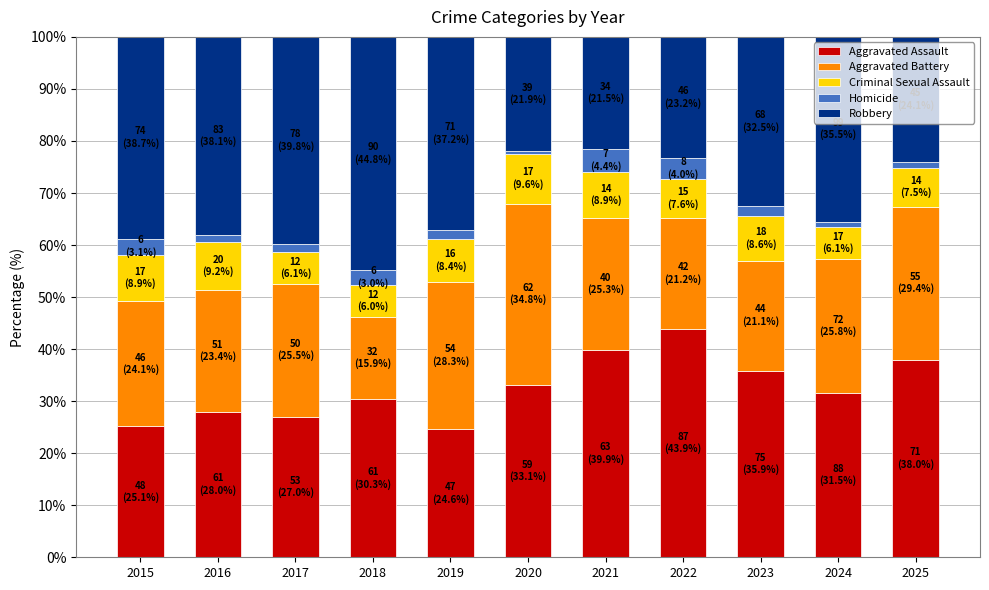

What is the total value across all series at 2018?

100.0